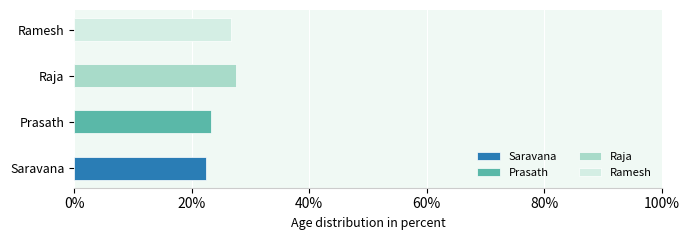

The value at Ramesh is 44. True or false?

False